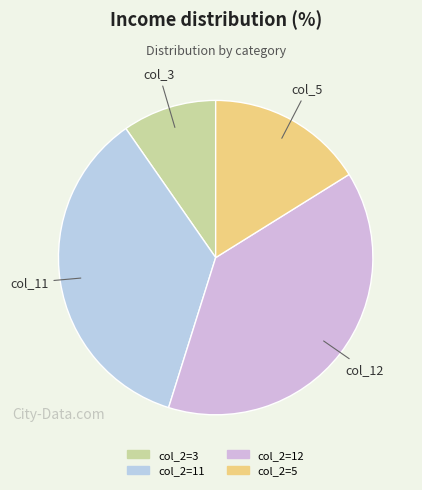

What percentage is the col_2=3 slice, to the nearest percent?

10%